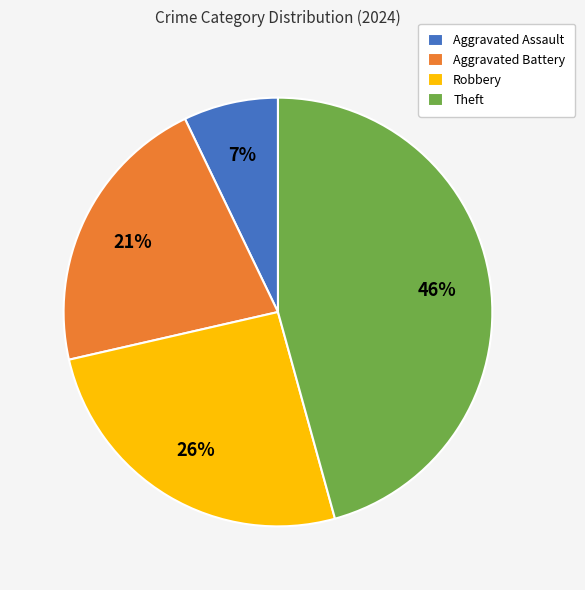

Does Robbery represent more than half of the total?

No